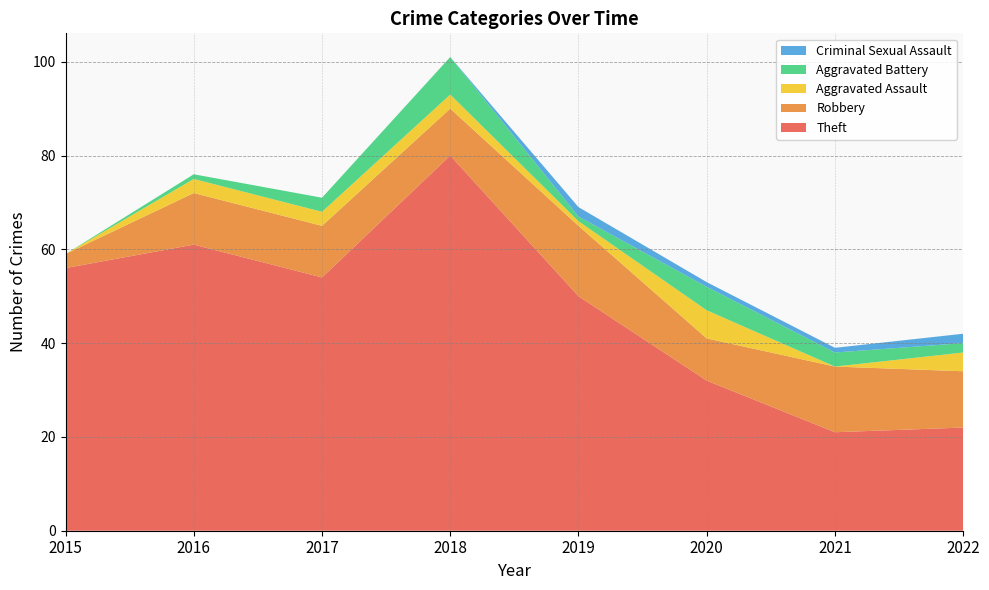

Reading left to right, list all the values displayed in this chart.

Theft: 2015=56	2016=61	2017=54	2018=80	2019=50	2020=32	2021=21	2022=22
Robbery: 2015=3	2016=11	2017=11	2018=10	2019=15	2020=9	2021=14	2022=12
Aggravated Assault: 2015=0	2016=3	2017=3	2018=3	2019=1	2020=6	2021=0	2022=4
Aggravated Battery: 2015=0	2016=1	2017=3	2018=8	2019=1	2020=5	2021=3	2022=2
Criminal Sexual Assault: 2015=0	2016=0	2017=0	2018=0	2019=2	2020=1	2021=1	2022=2